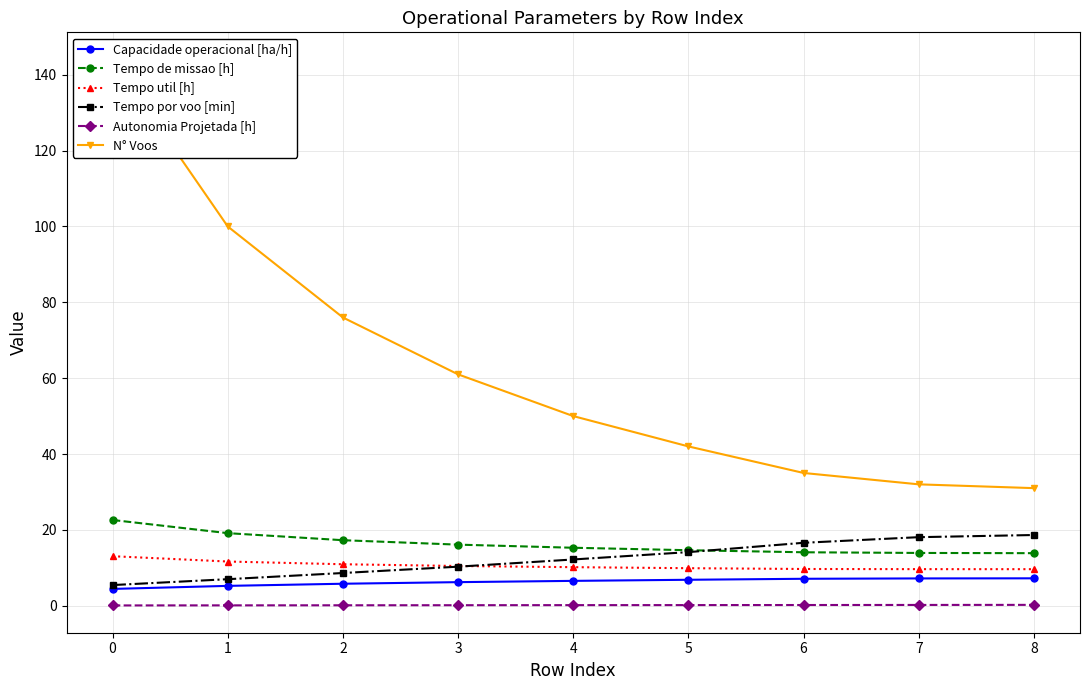

Reading right to left, transcribe all the data shown in this chart.

Capacidade operacional [ha/h]: 8=7.2	7=7.2	6=7.1	5=6.8	4=6.5	3=6.2	2=5.8	1=5.2	0=4.4
Tempo de missao [h]: 8=13.8	7=13.9	6=14.1	5=14.6	4=15.3	3=16.1	2=17.3	1=19.1	0=22.6
Tempo util [h]: 8=9.6	7=9.6	6=9.7	5=9.9	4=10.2	3=10.5	2=10.9	1=11.7	0=13.1
Tempo por voo [min]: 8=18.6	7=18.1	6=16.6	5=14.1	4=12.2	3=10.3	2=8.6	1=7.0	0=5.4
Autonomia Projetada [h]: 8=0.2	7=0.2	6=0.2	5=0.2	4=0.1	3=0.1	2=0.1	1=0.1	0=0.1
N° Voos: 8=31.0	7=32.0	6=35.0	5=42.0	4=50.0	3=61.0	2=76.0	1=100.0	0=144.0